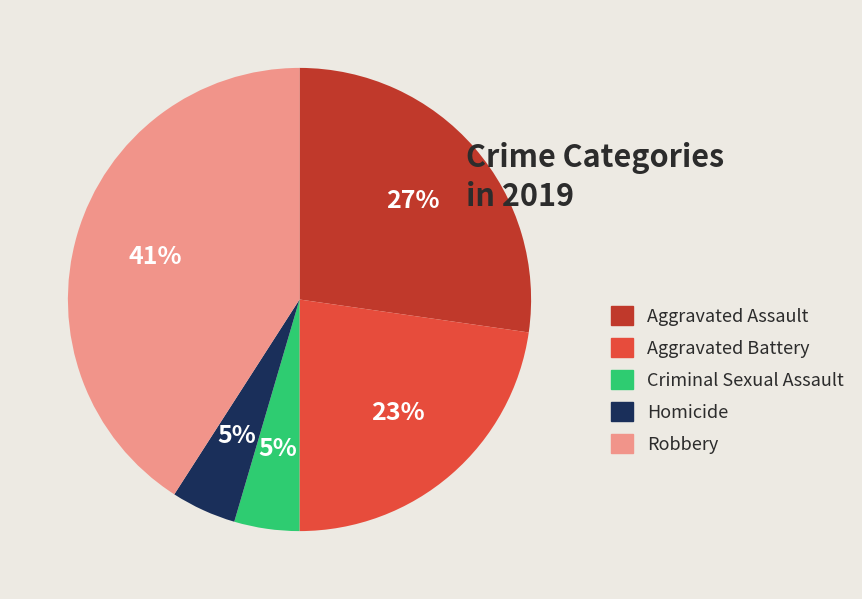

To the nearest percent, what is the difference between the largest and smallest slice percentages?

36%